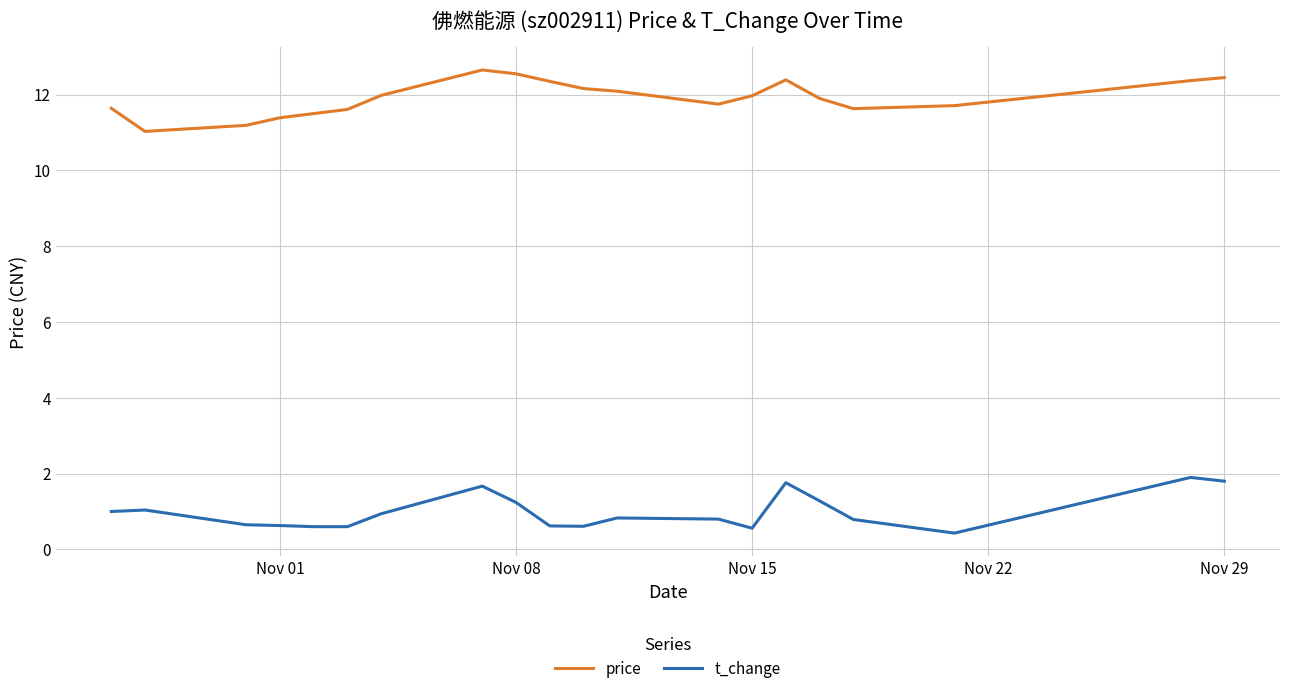

Count the number of categories in the chart.

20